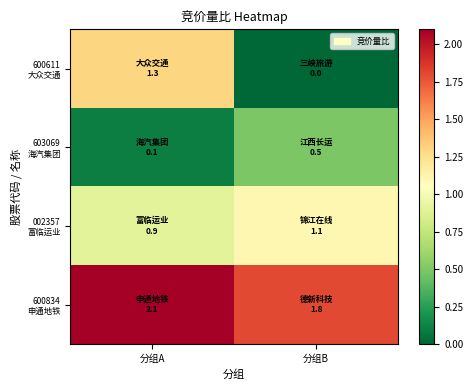

Which series changed the most between 分组A and 分组B?

600611 大众交通